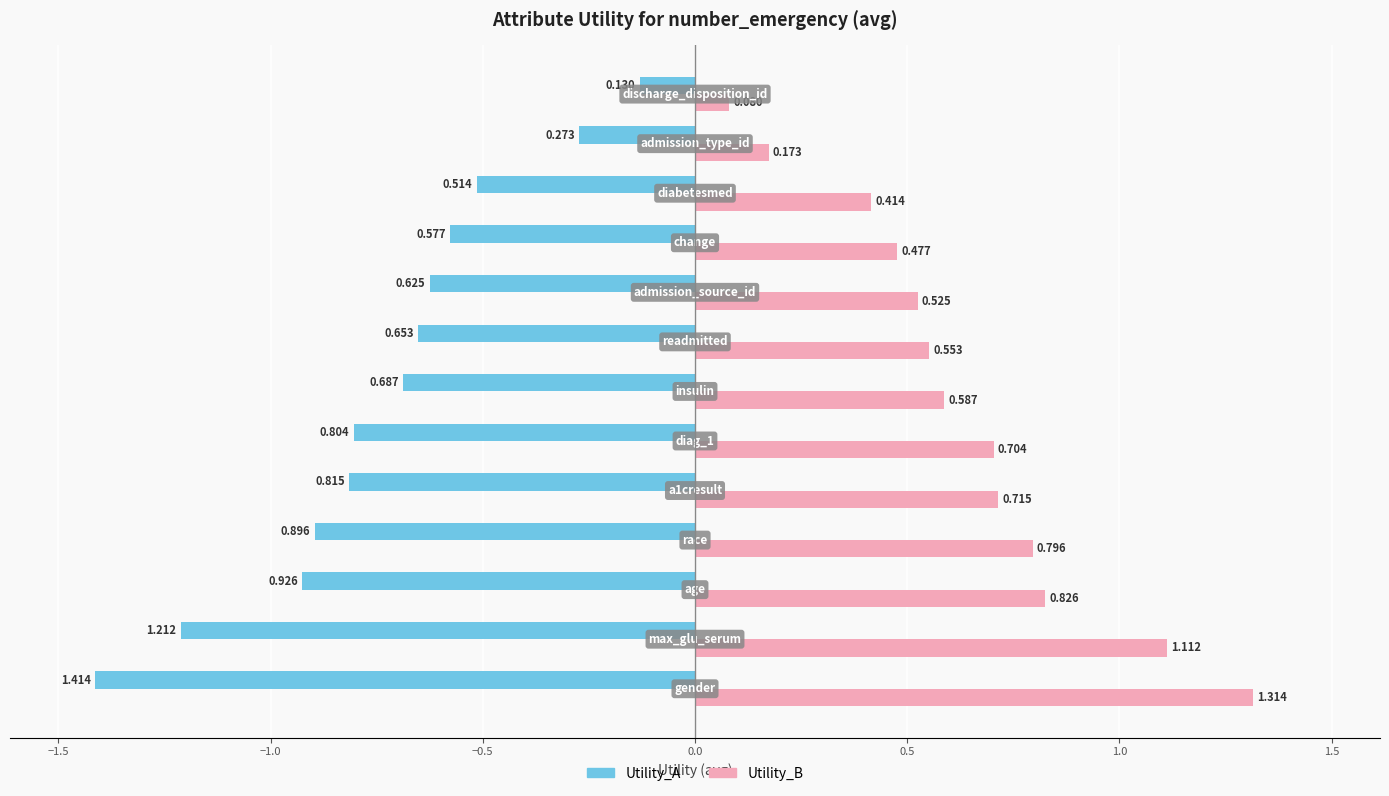

Rank the series by their average value, from highest to lowest.

Utility_B, Utility_A